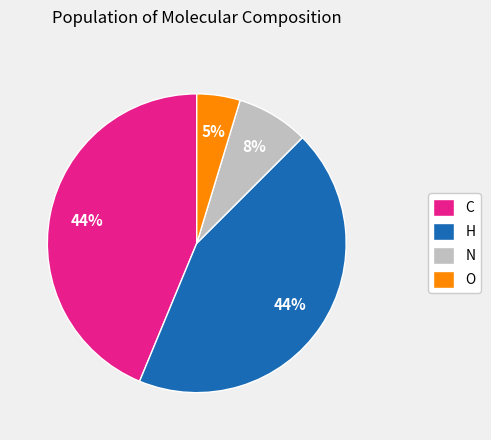

How many segments does this pie chart have?

4